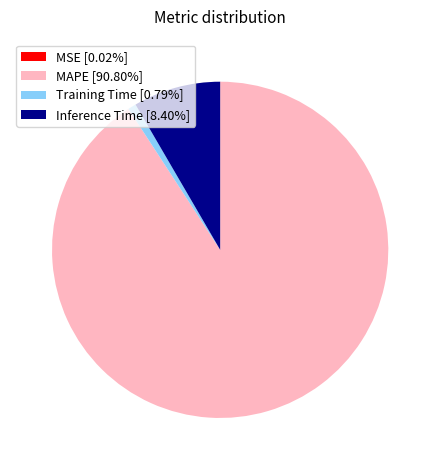

Is there a majority slice in this chart?

Yes